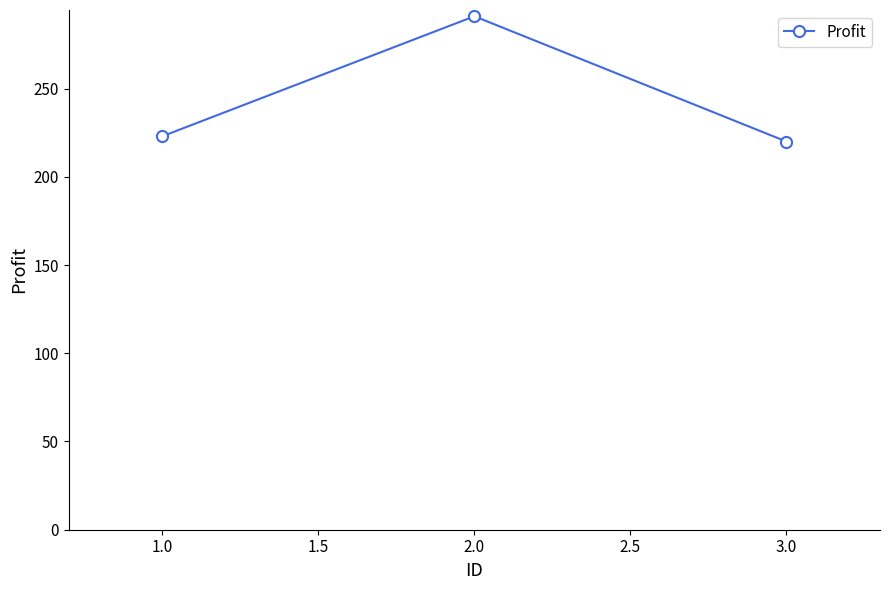

Reading left to right, what are all the values shown in this chart?

1.0=223	2.0=291	3.0=220